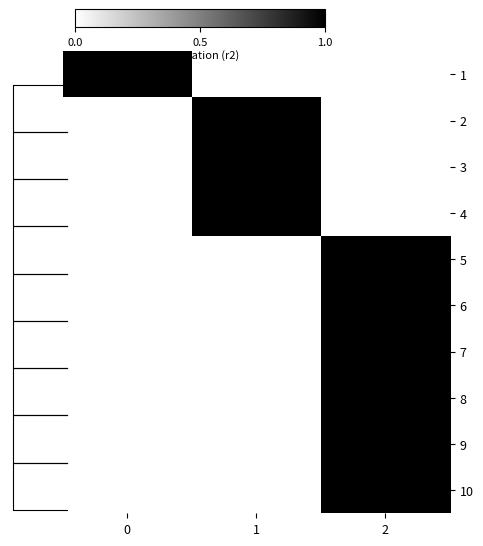

Rank the series by their maximum value, from highest to lowest.

1, 2, 3, 4, 5, 6, 7, 8, 9, 10